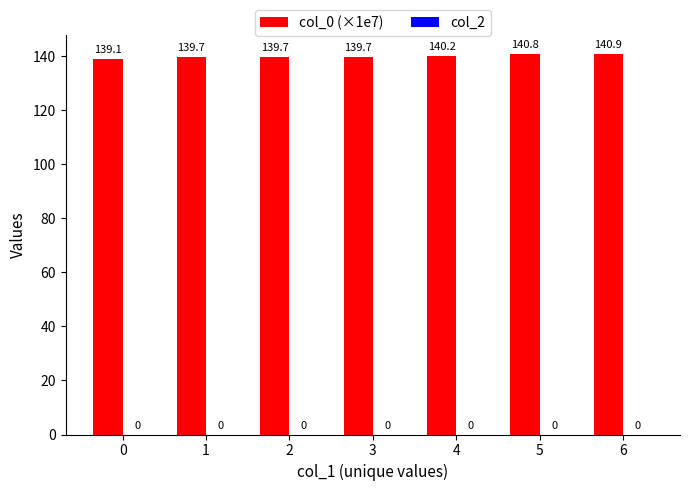

Approximately how many times larger is the value at 5 compared to 6?

1.0